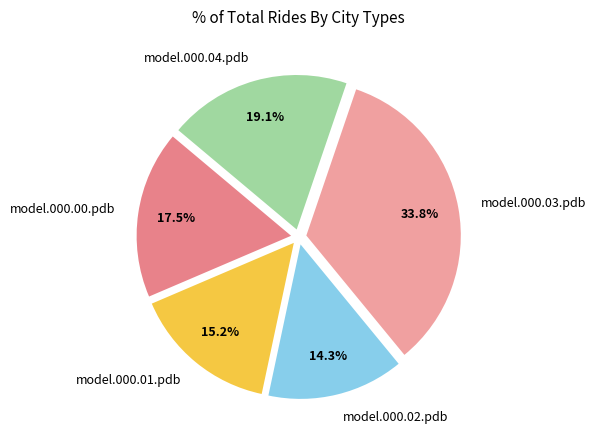

Is it true that model.000.00.pdb is 3% of the pie?

False